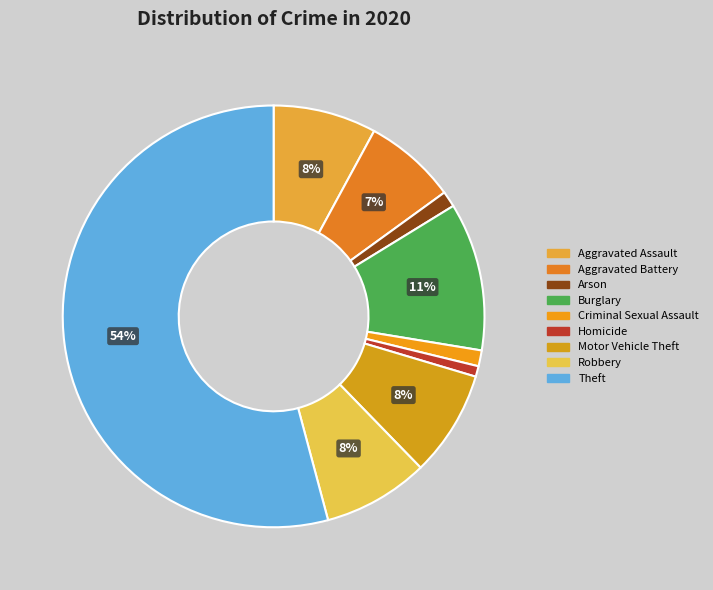

Count the number of slices in the pie.

9